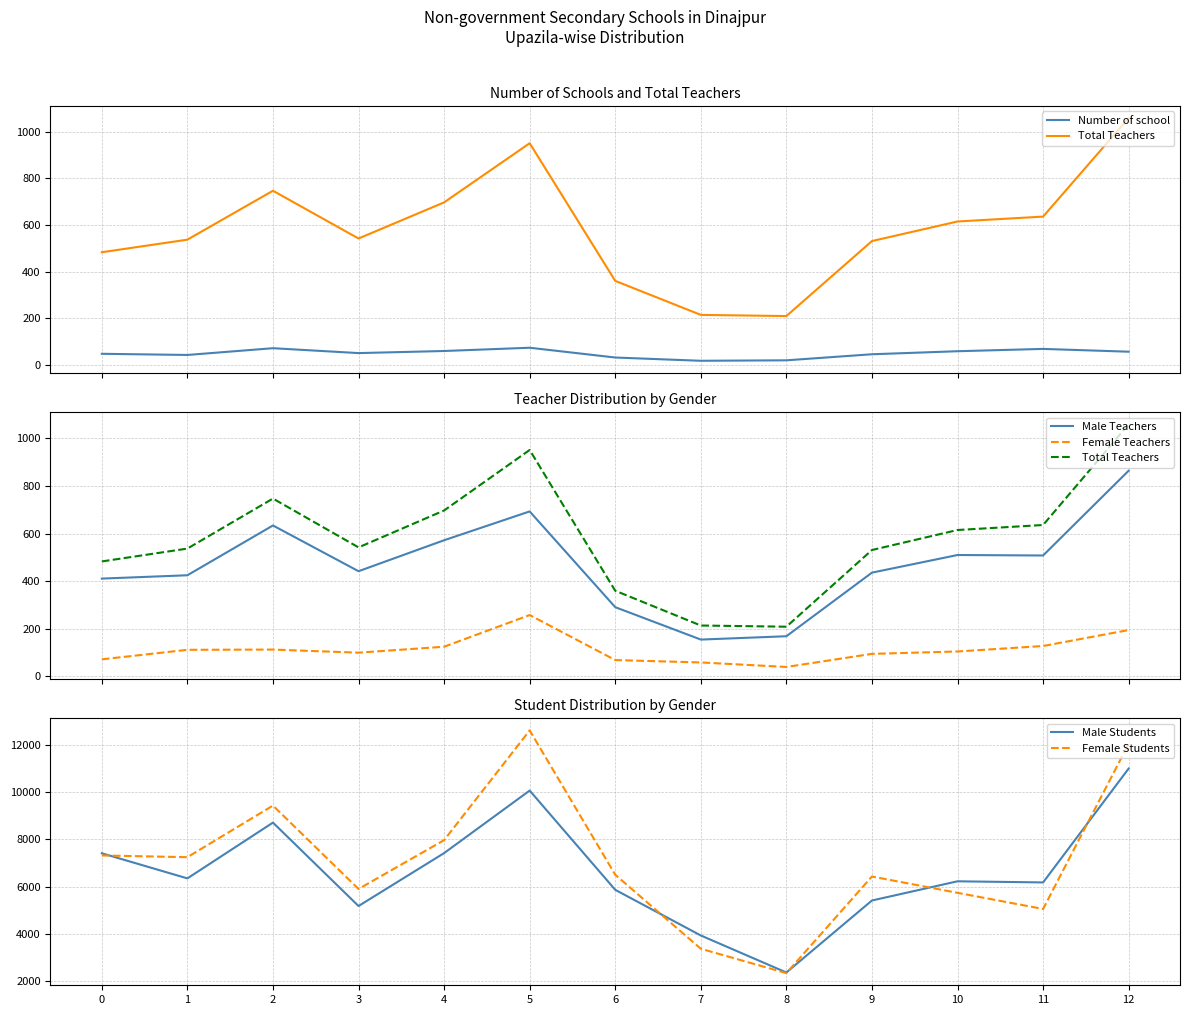

Which series has the largest total across all categories?

Female Students